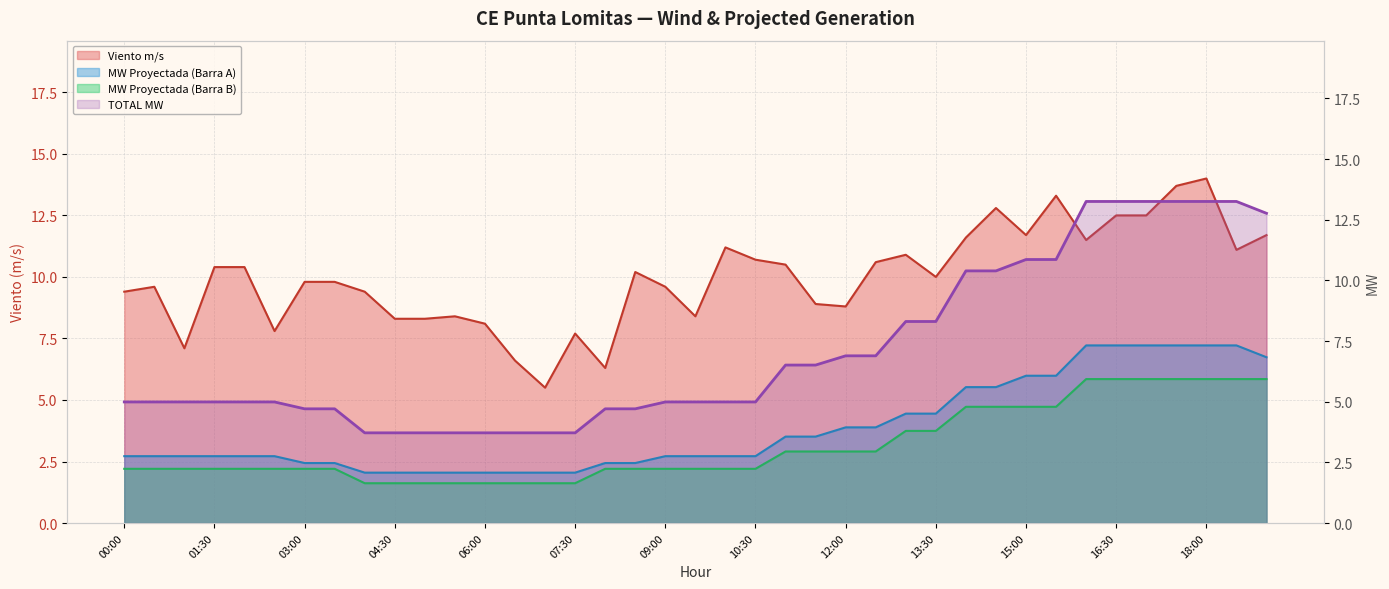

Rank the series by their maximum value, from highest to lowest.

Viento m/s, TOTAL MW, MW Proyectada (Barra A), MW Proyectada (Barra B)